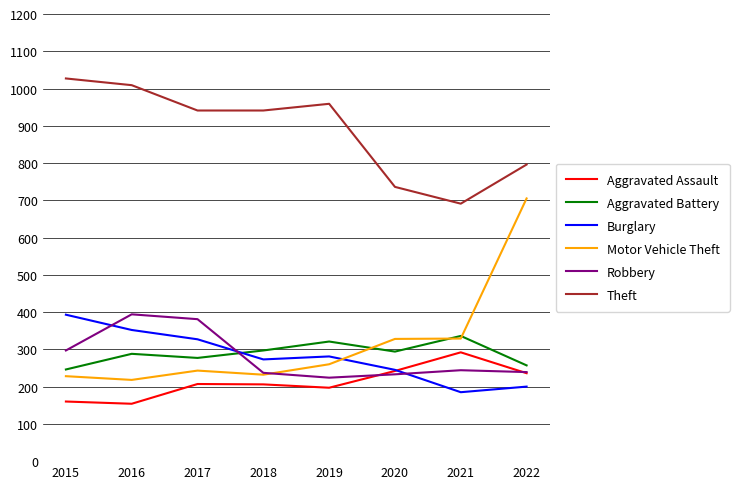

True or false: Motor Vehicle Theft and Burglary cross at least once.

True